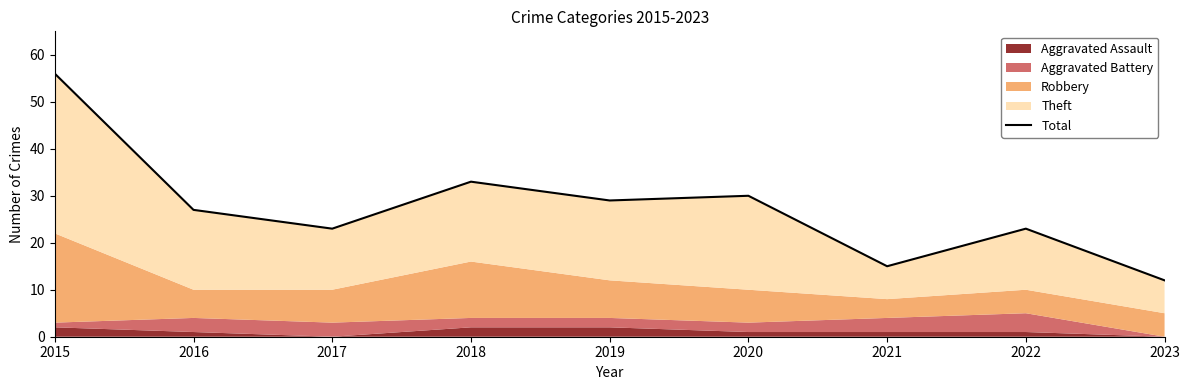

How many interior local valleys (lower than both neighbors) does the data have?

3